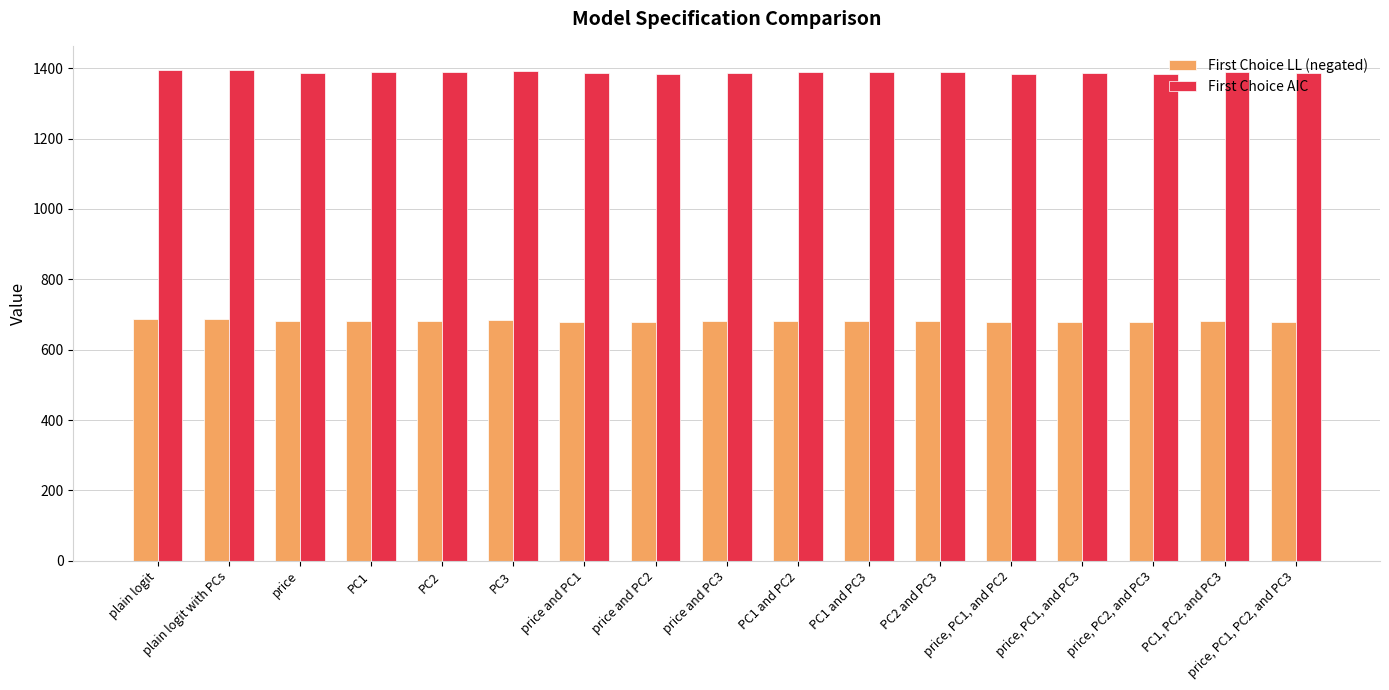

Rank the series at PC1 and PC3 from lowest to highest value.

First Choice LL (negated), First Choice AIC